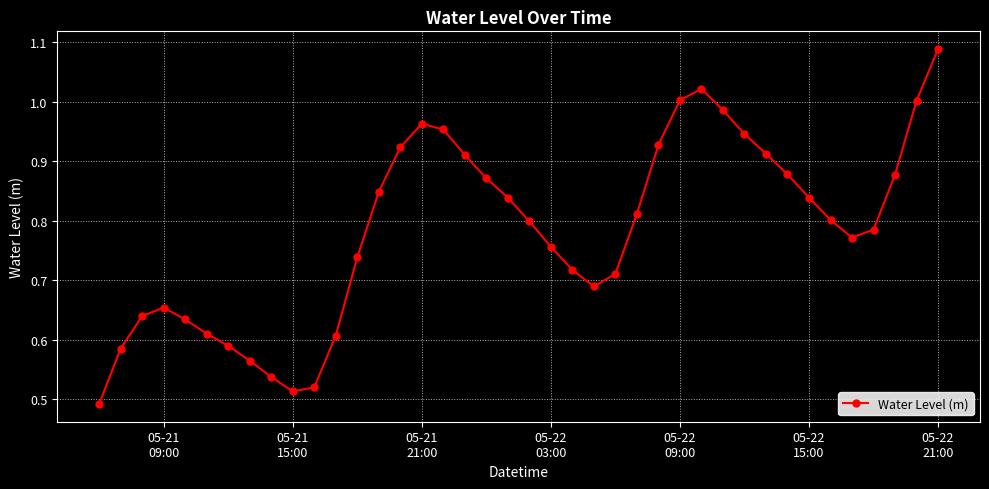

True or false: there are more than 1 points higher than both neighbors.

True